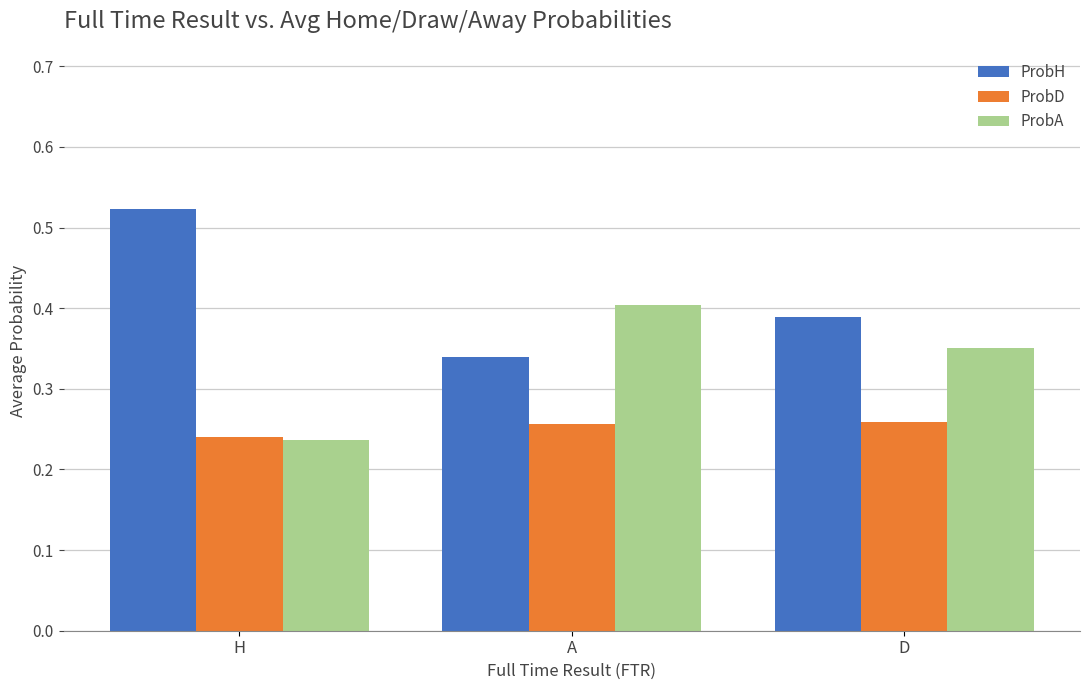

The ProbA series shows 0.6 at A. True or false?

False